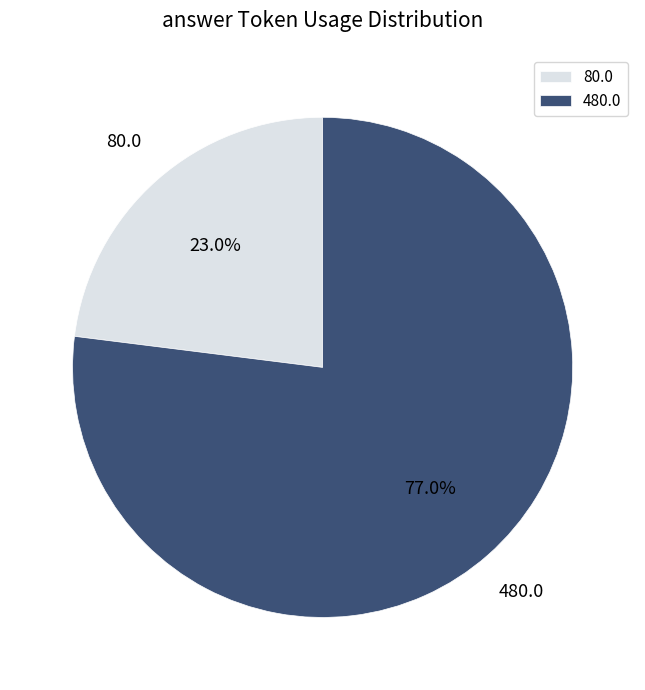

To the nearest percent, what is the average slice percentage?

50%